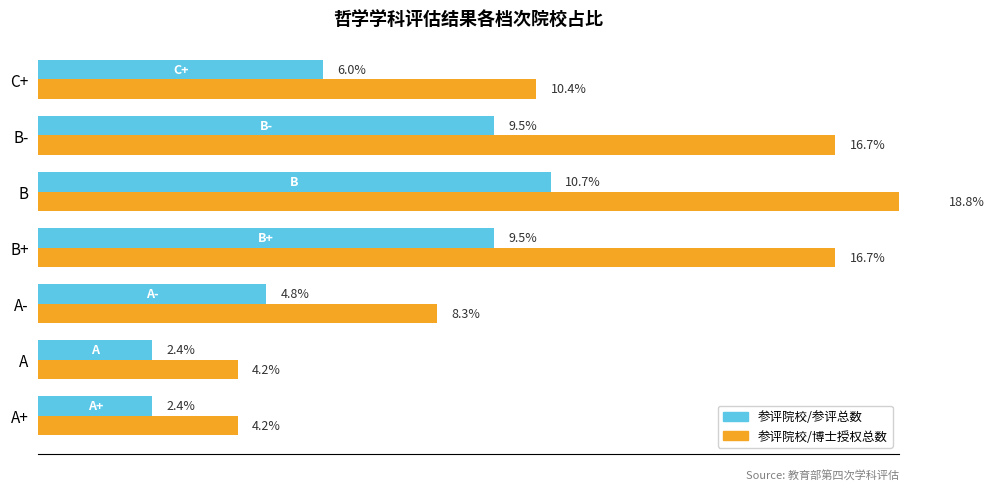

What is the value of the 参评院校占比(%) bar at the 2nd from the left?

2.4